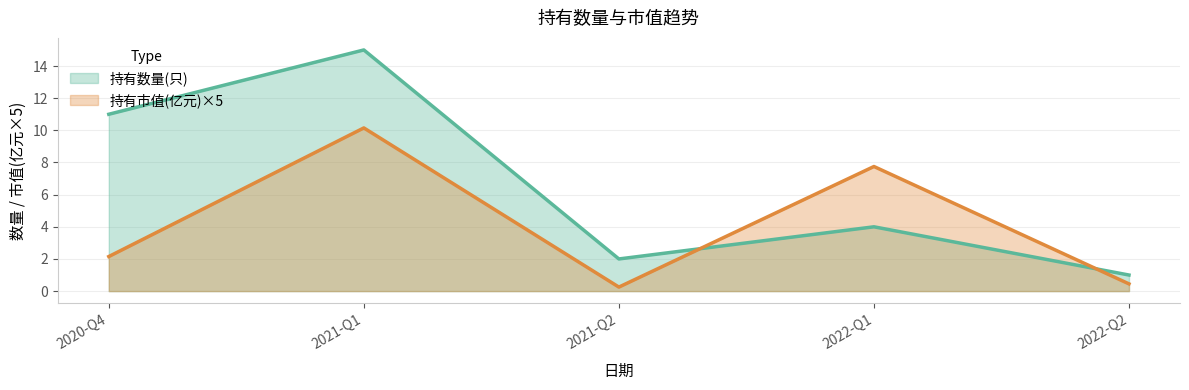

At which category does the chart reach its peak across all series?

2021-Q1